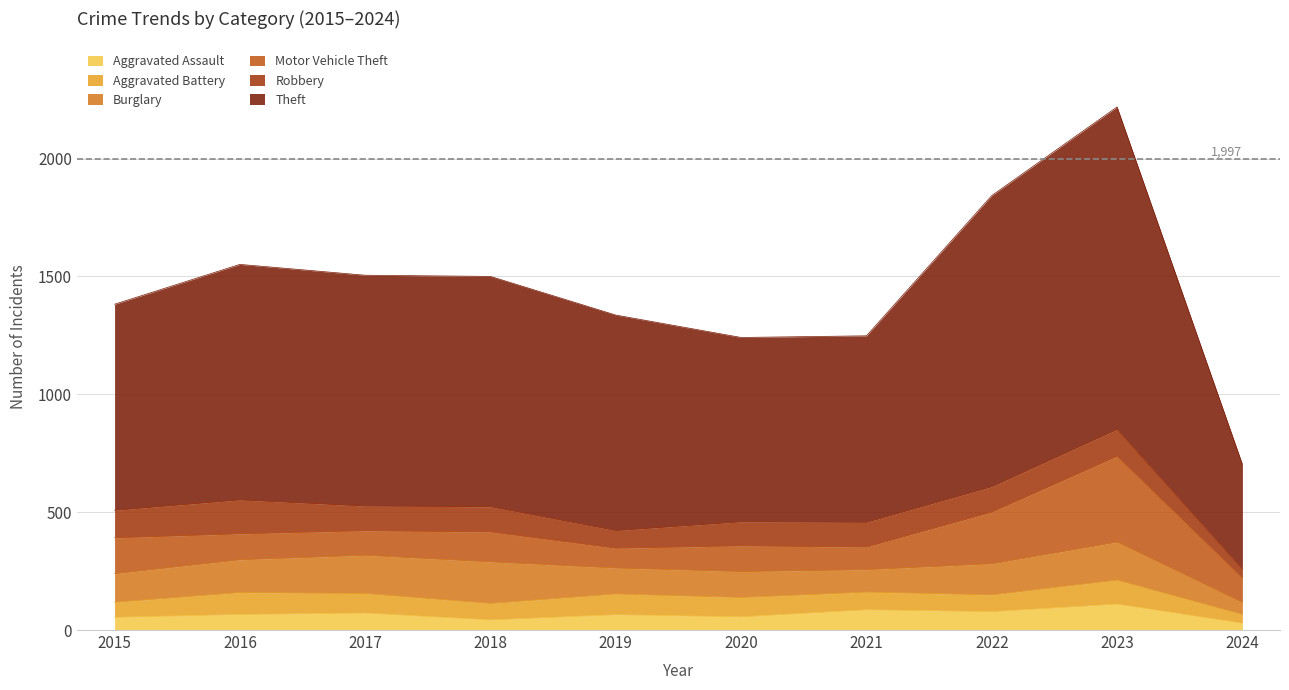

What is the difference between the maximum and minimum values in the Aggravated Assault series?

81